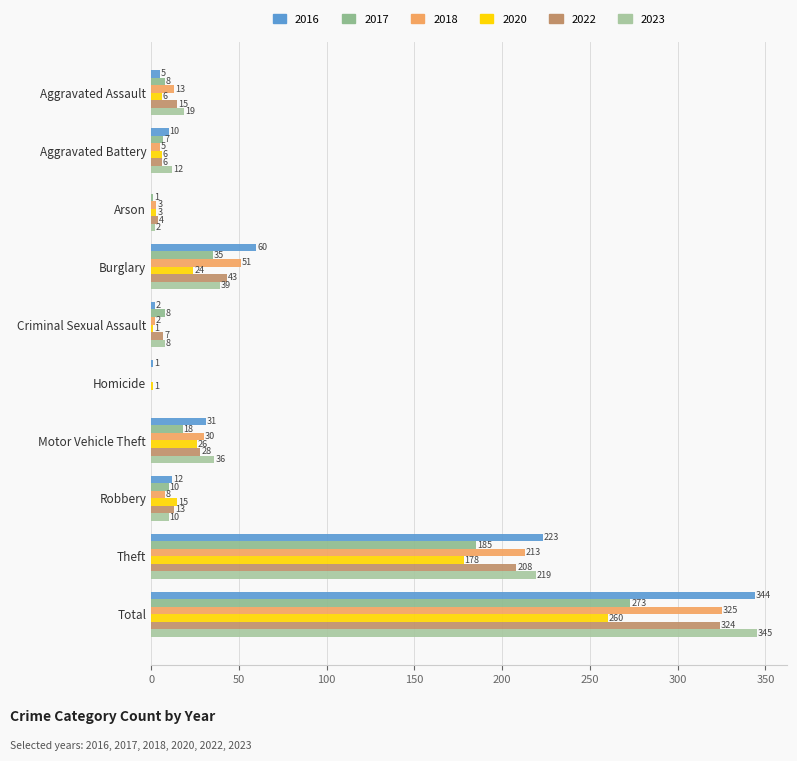

Reading right to left, list all the values displayed in this chart.

2017: 273	185	10	18	0	8	35	1	7	8
2020: 260	178	15	26	1	1	24	3	6	6
2016: 344	223	12	31	1	2	60	0	10	5
2018: 325	213	8	30	0	2	51	3	5	13
2022: 324	208	13	28	0	7	43	4	6	15
2023: 345	219	10	36	0	8	39	2	12	19